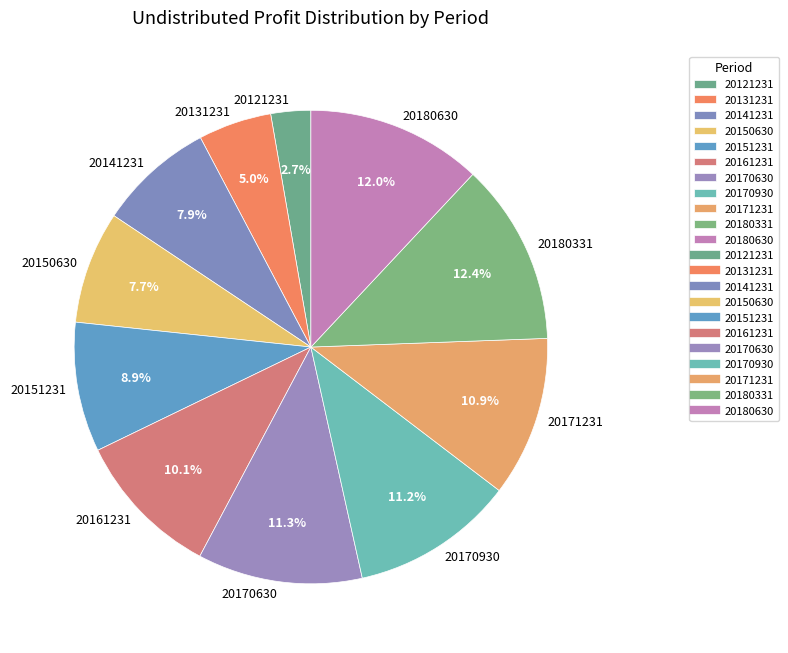

How many slices are in this pie chart?

11